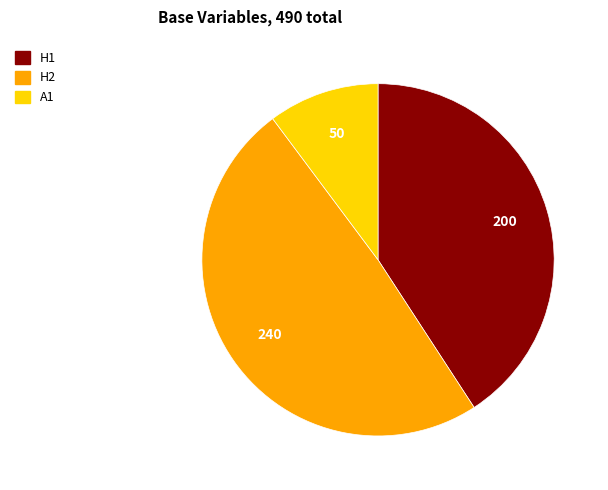

Which category has the smallest portion of the pie?

A1